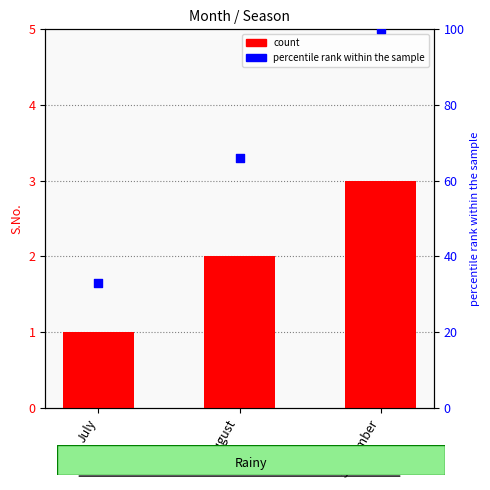

What is the total value across all series at September?

103